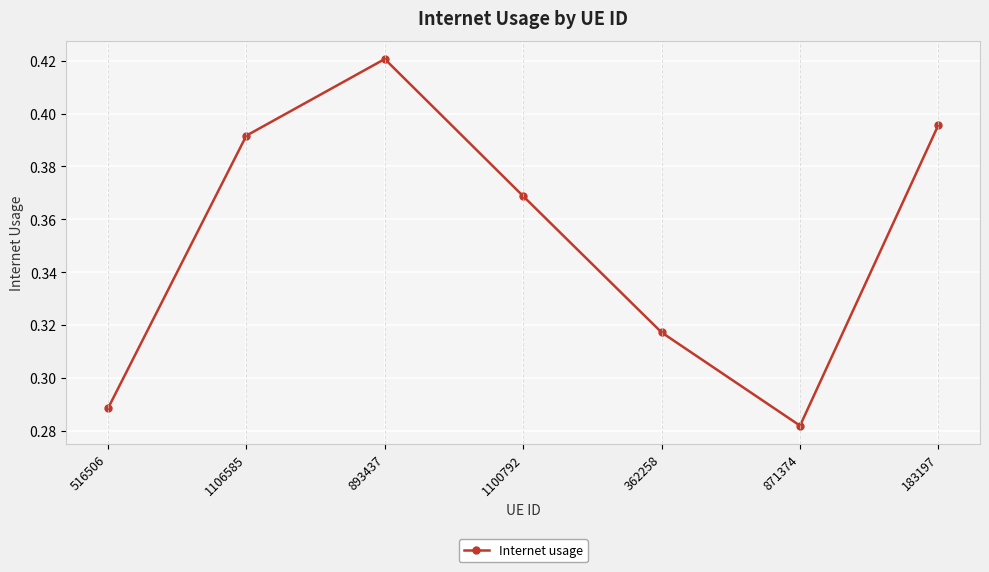

Where is the data nearest to the value 0?

871374